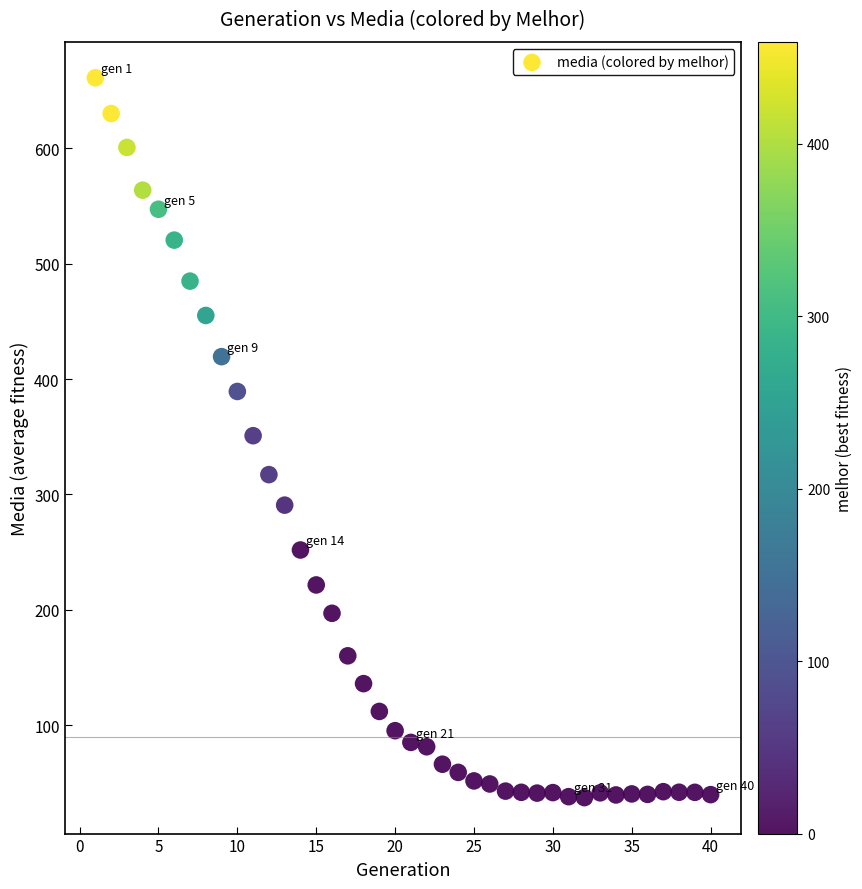

What is the range of X values (max minus min)?

39.0